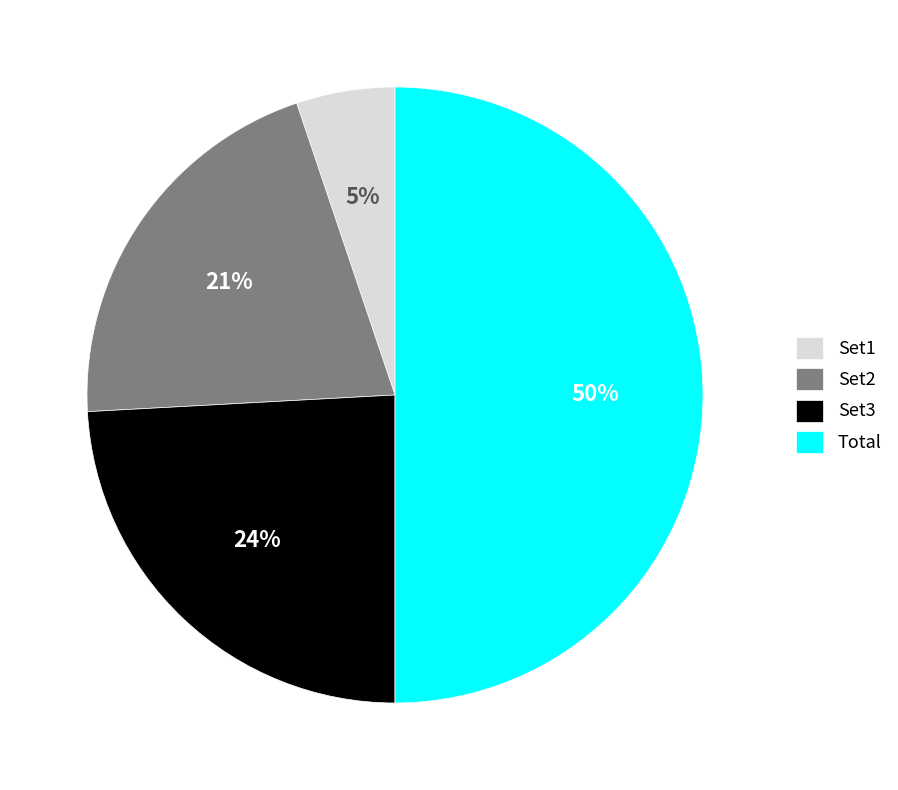

Do Set1 and Set3 together represent more than half of the pie?

No